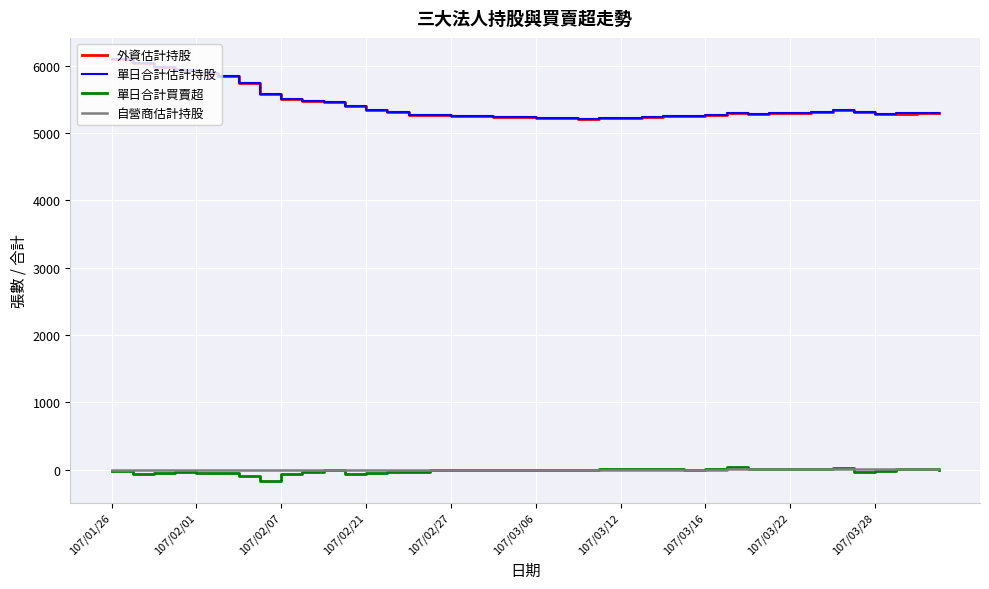

What is the maximum value for 外資估計持股?

6100